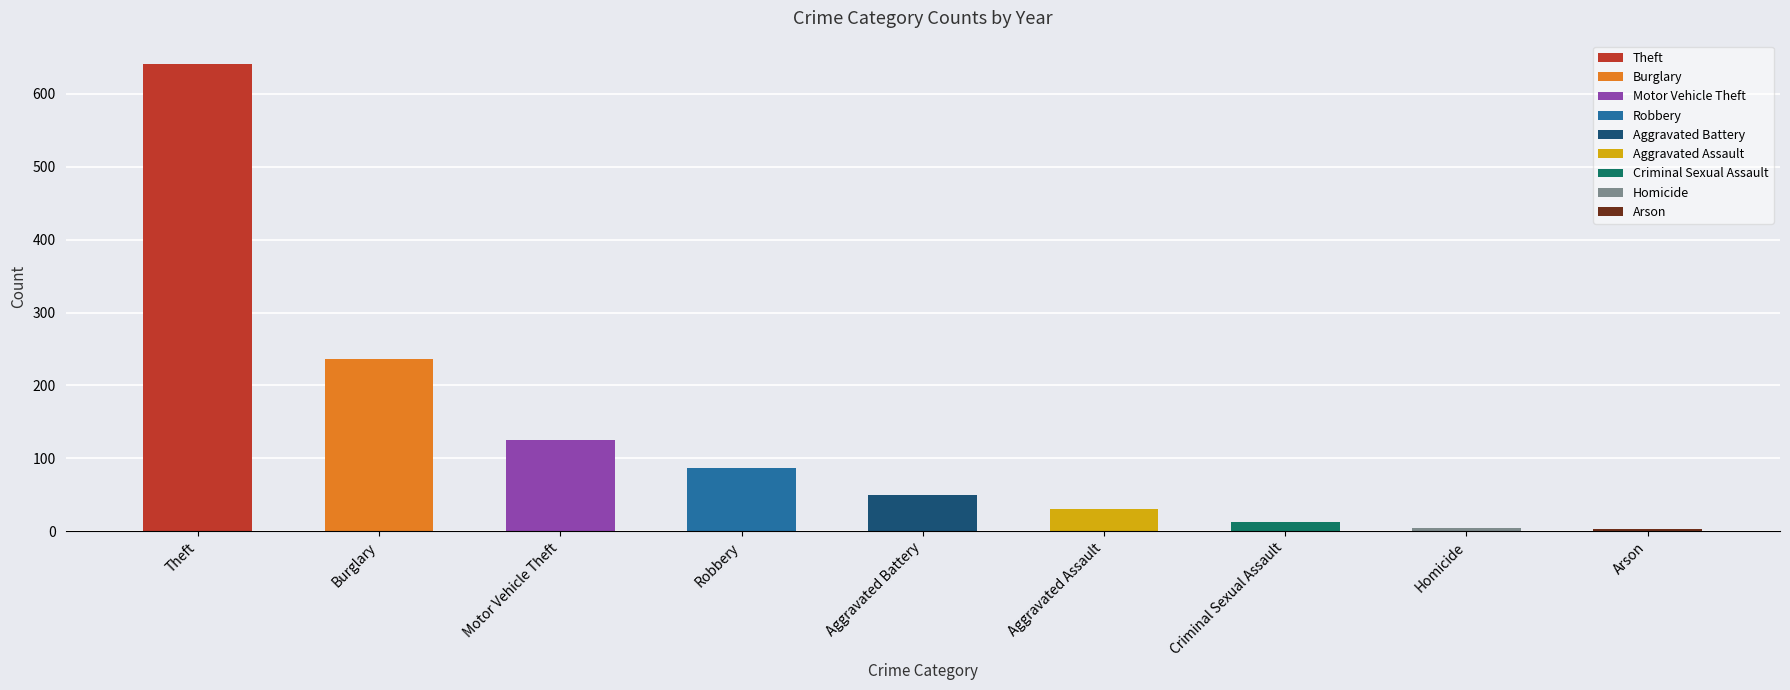

At which category is the sum across all series the highest?

Theft